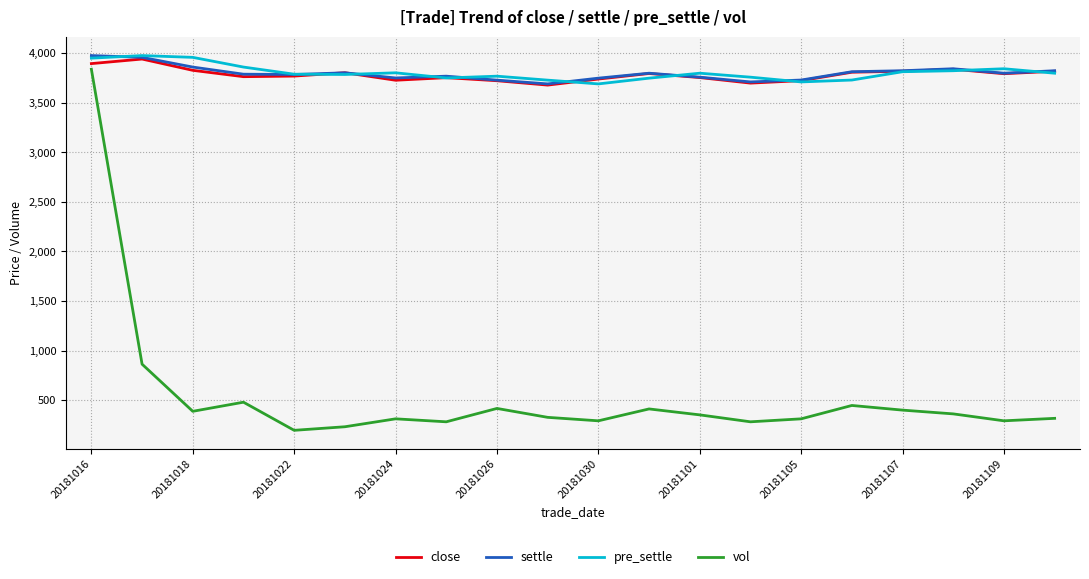

What is the lowest value of the close series?

3680